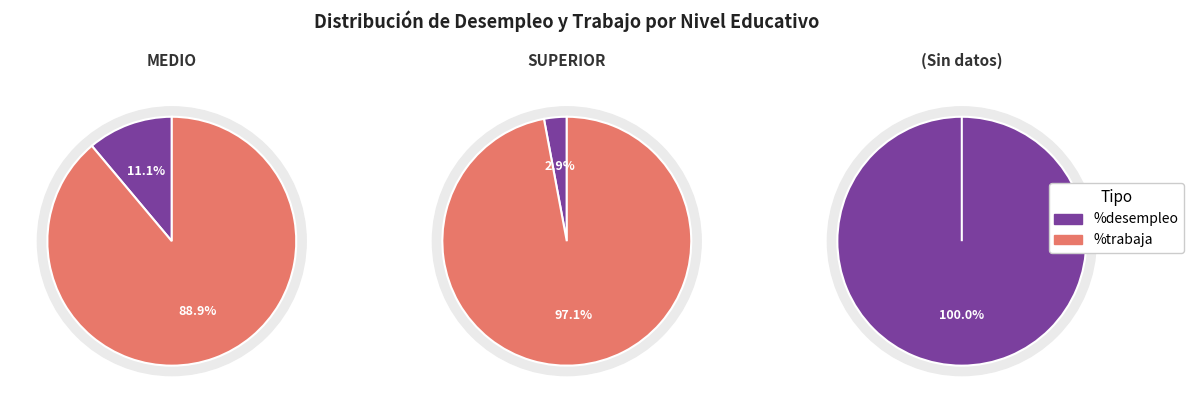

Rank the series at  from highest to lowest value.

%desempleo, %trabaja